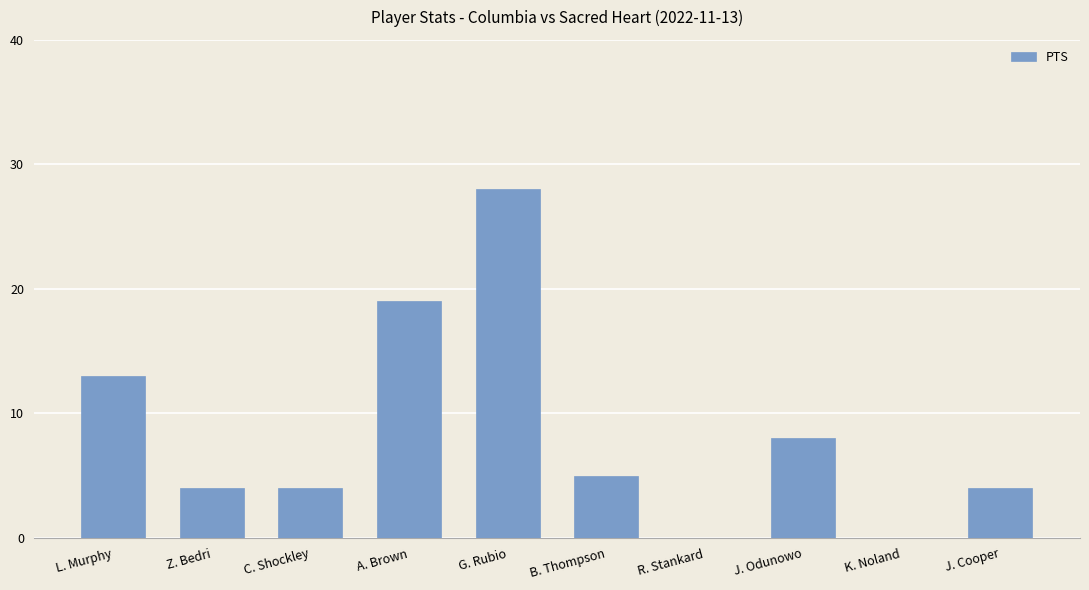

What is the sum of all values?

85